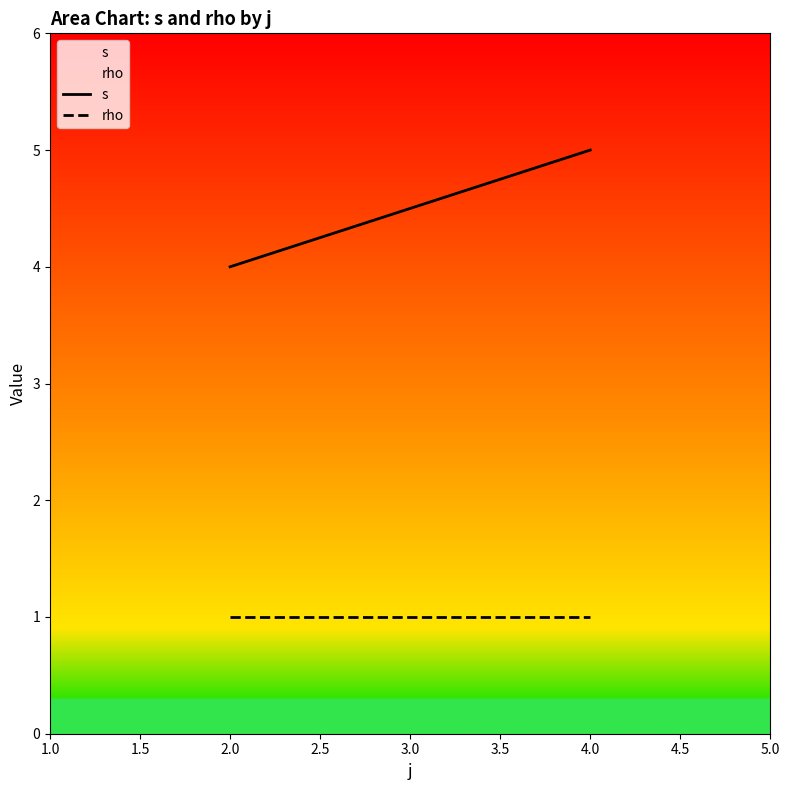

Which series has the largest range (max minus min)?

s